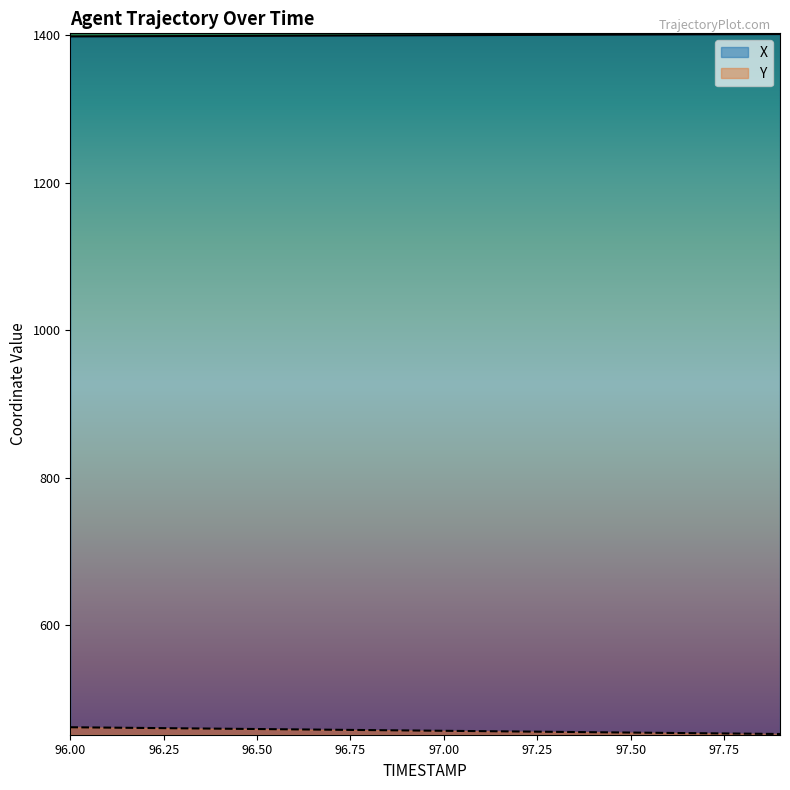

At which category is the sum across all series the highest?

96.0